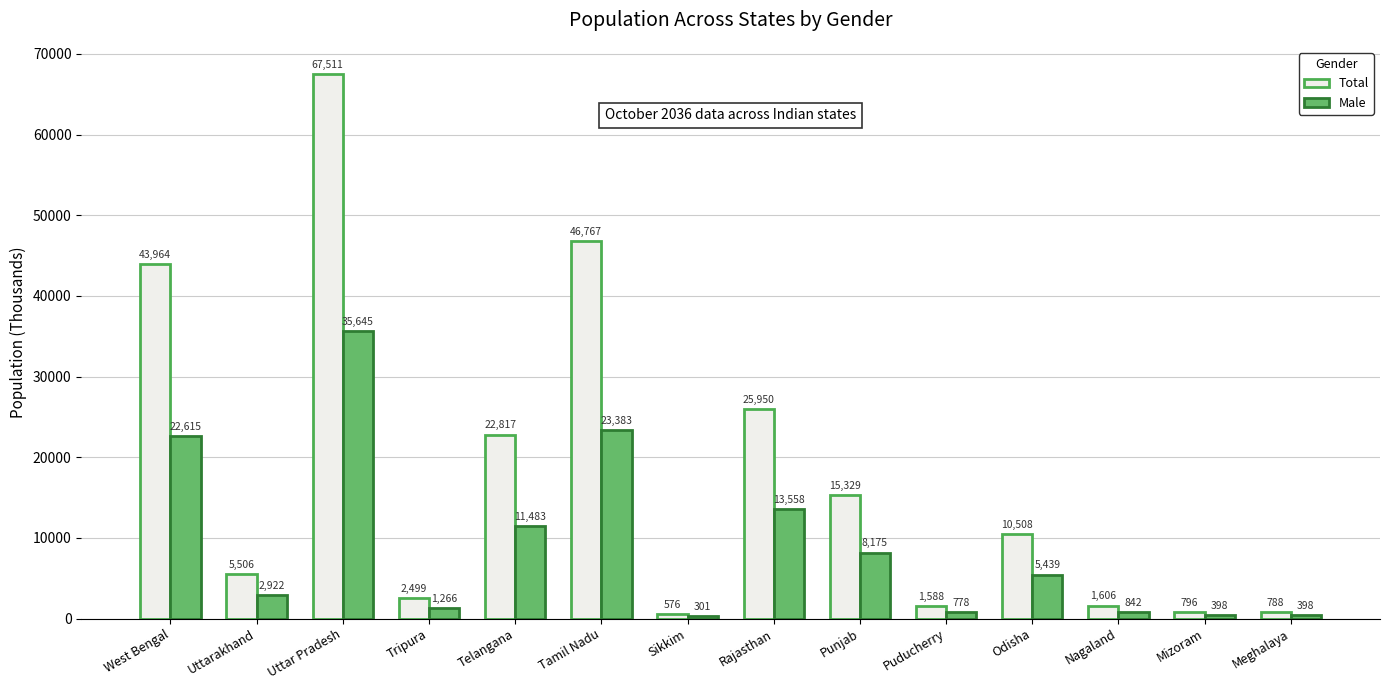

At which category is the sum across all series the highest?

Uttar Pradesh